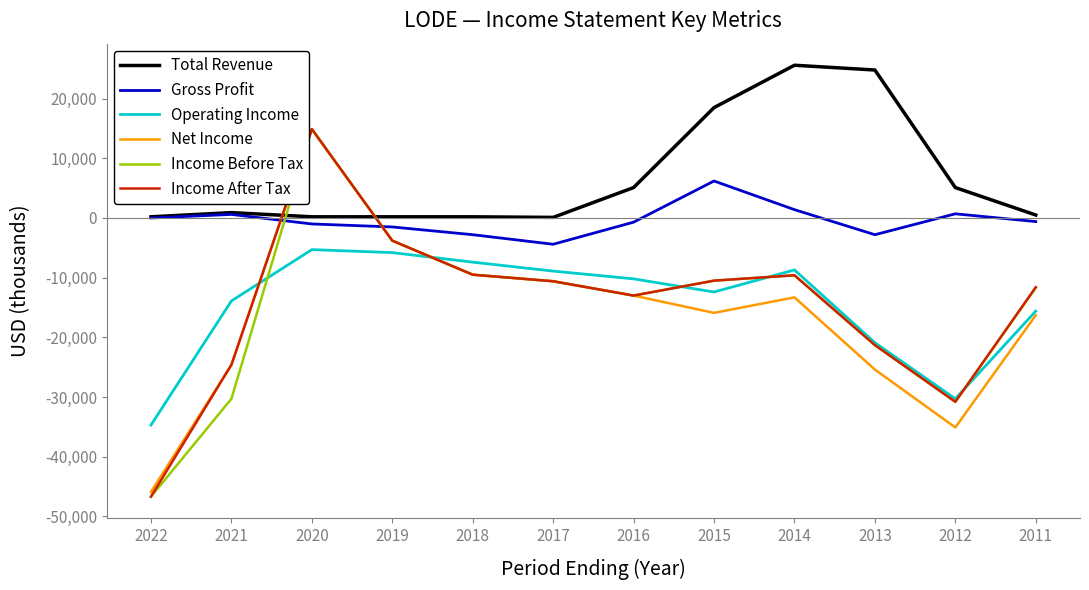

Which series ends up on top after the final intersection of Net Income and Gross Profit?

Gross Profit